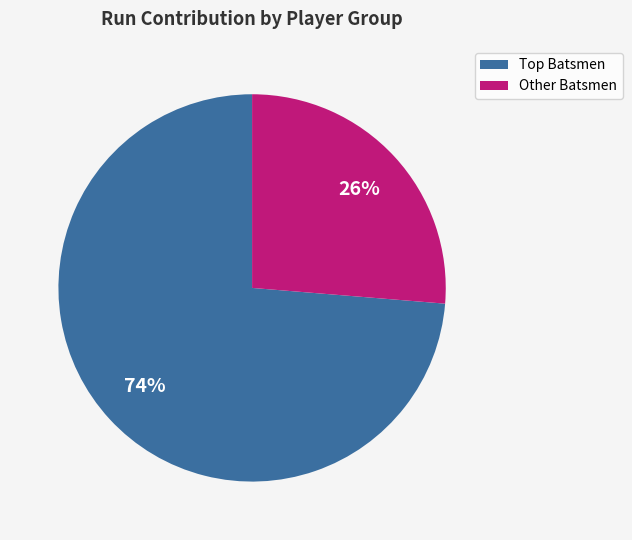

To the nearest percent, what is the average slice percentage?

50%